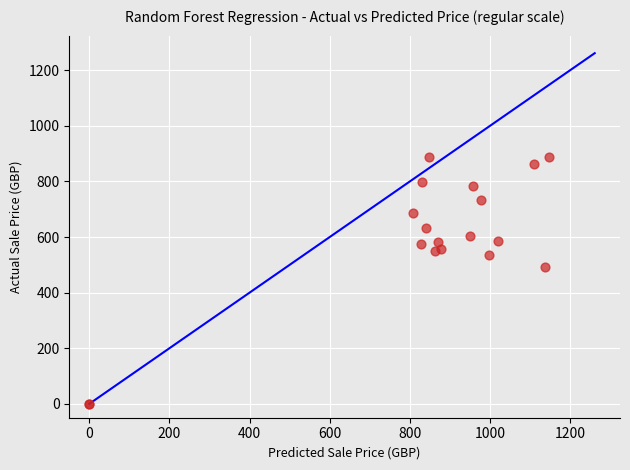

What Y value in the scatter plot is closest to 443?

492.8